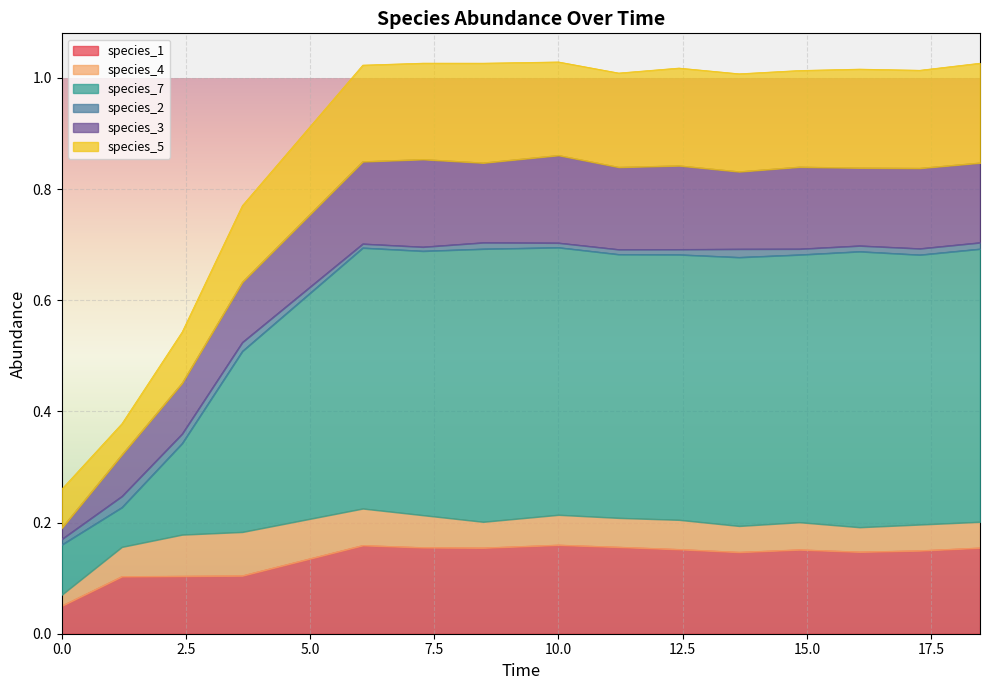

True or false: species_7 and species_5 cross at least once.

False